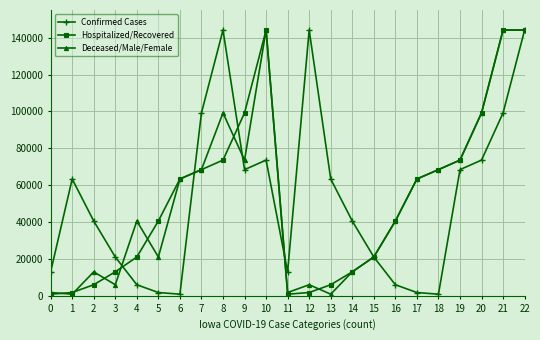

What is the approximate value of Deceased/Male/Female at 8?

99195